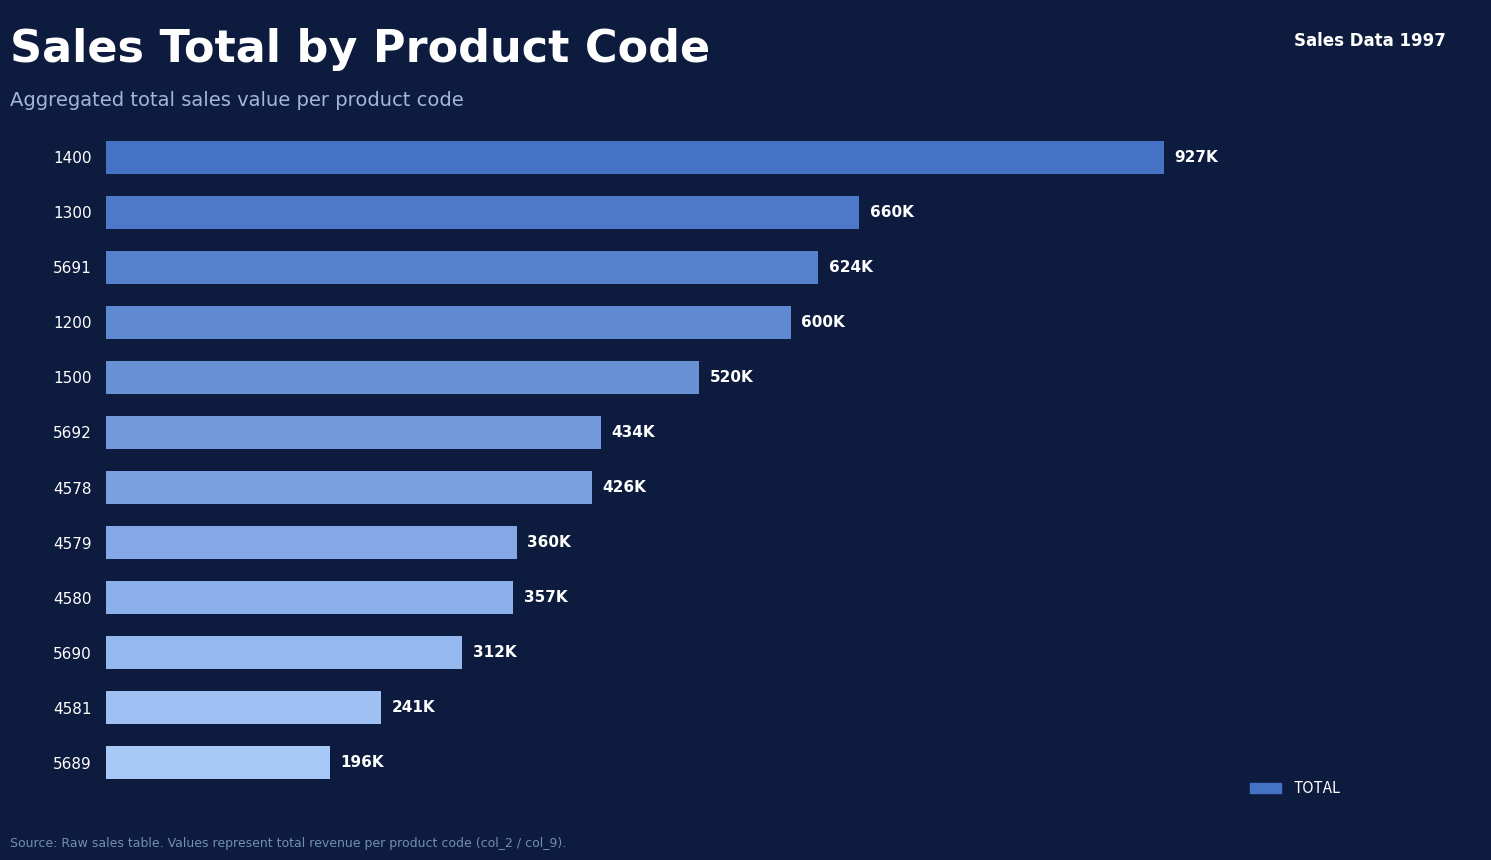

Does the chart contain any negative values?

No